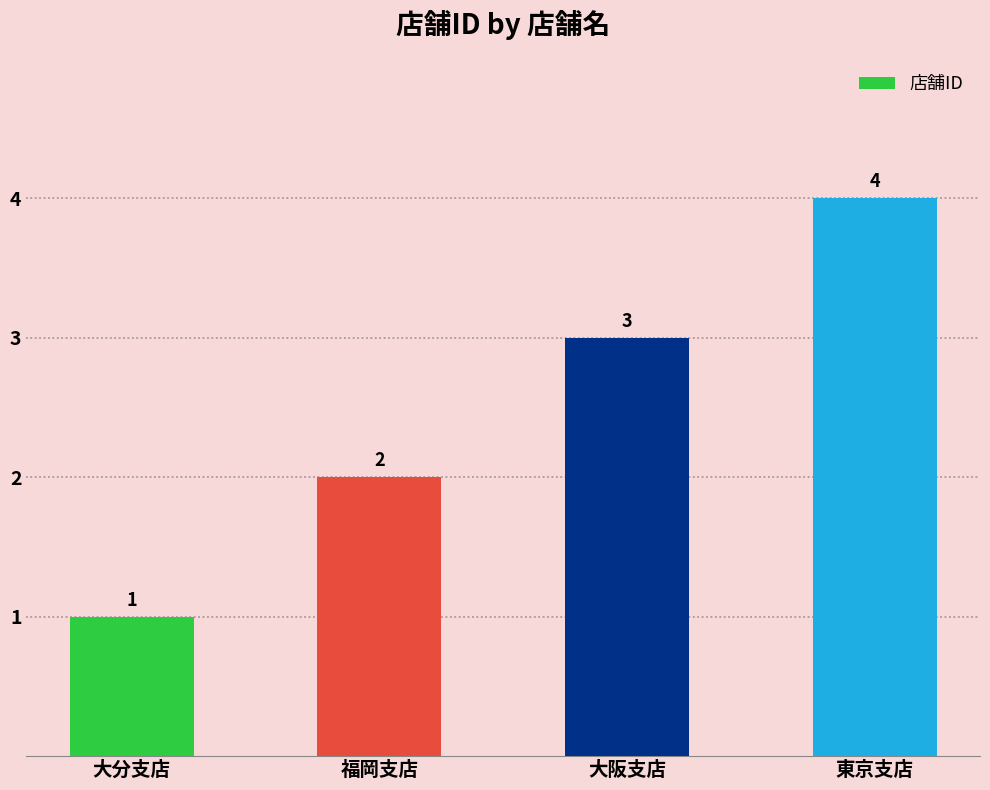

What value does the data have at 福岡支店?

2